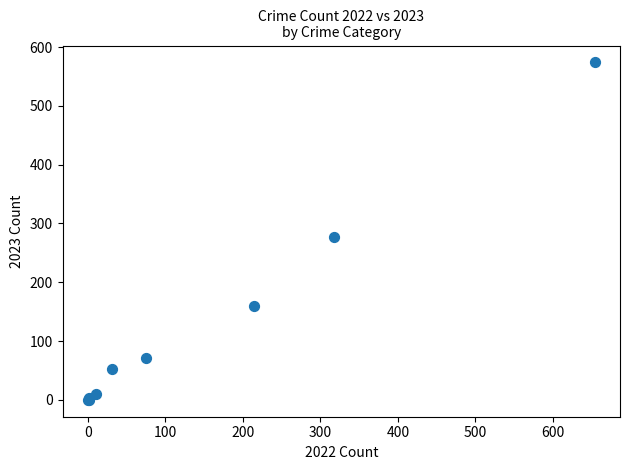

What Y value in the scatter plot is closest to 287?

277